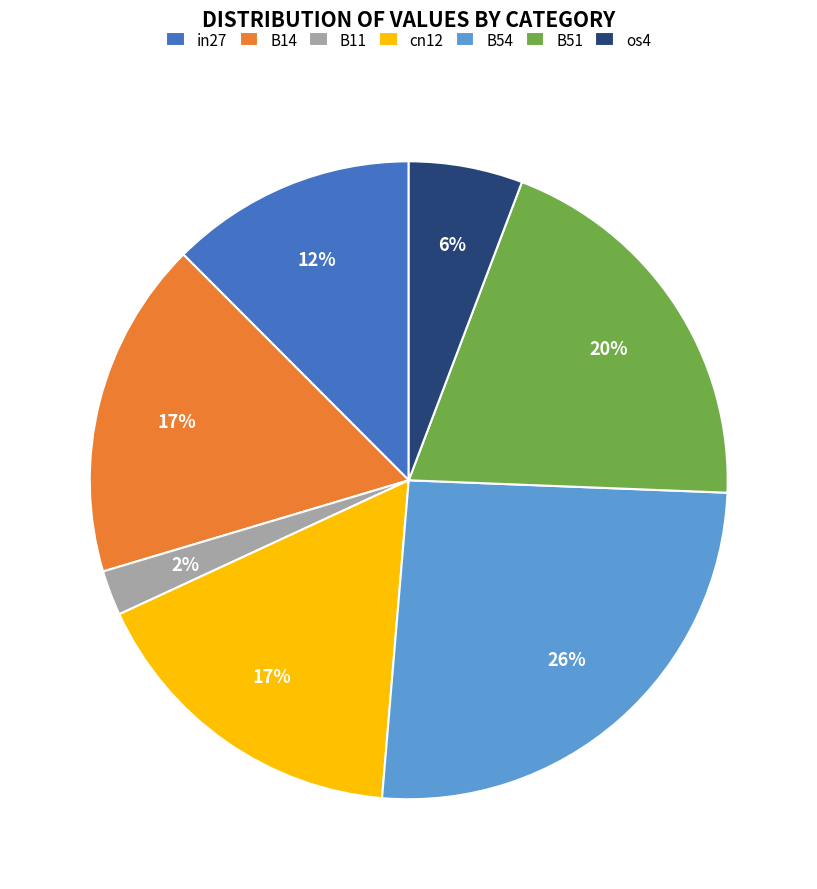

To the nearest percent, what portion does B14 represent?

17%